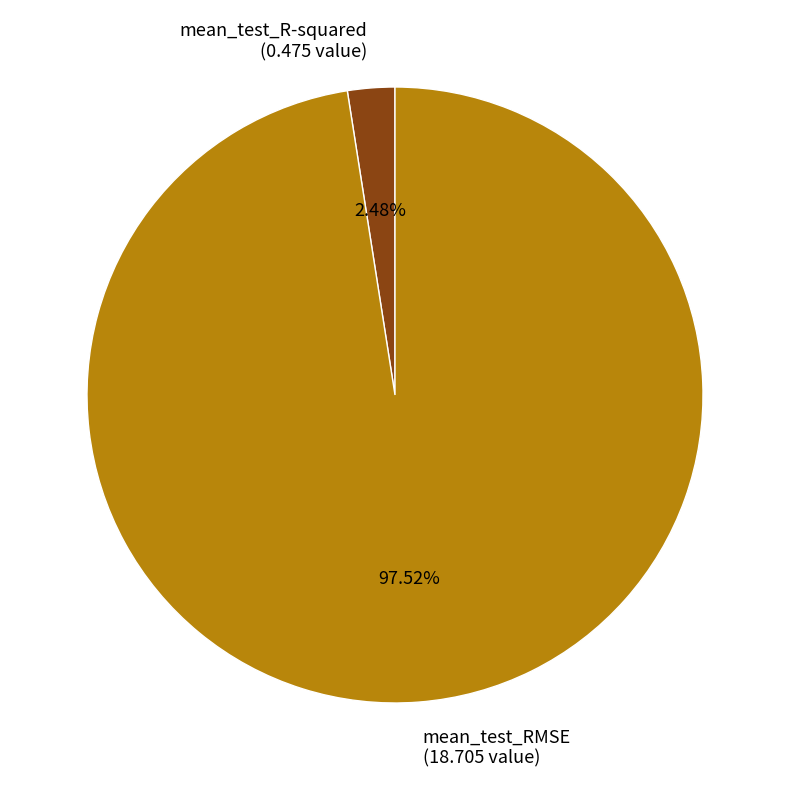

To the nearest percent, what percentage of the pie is mean_test_R-squared?

2%